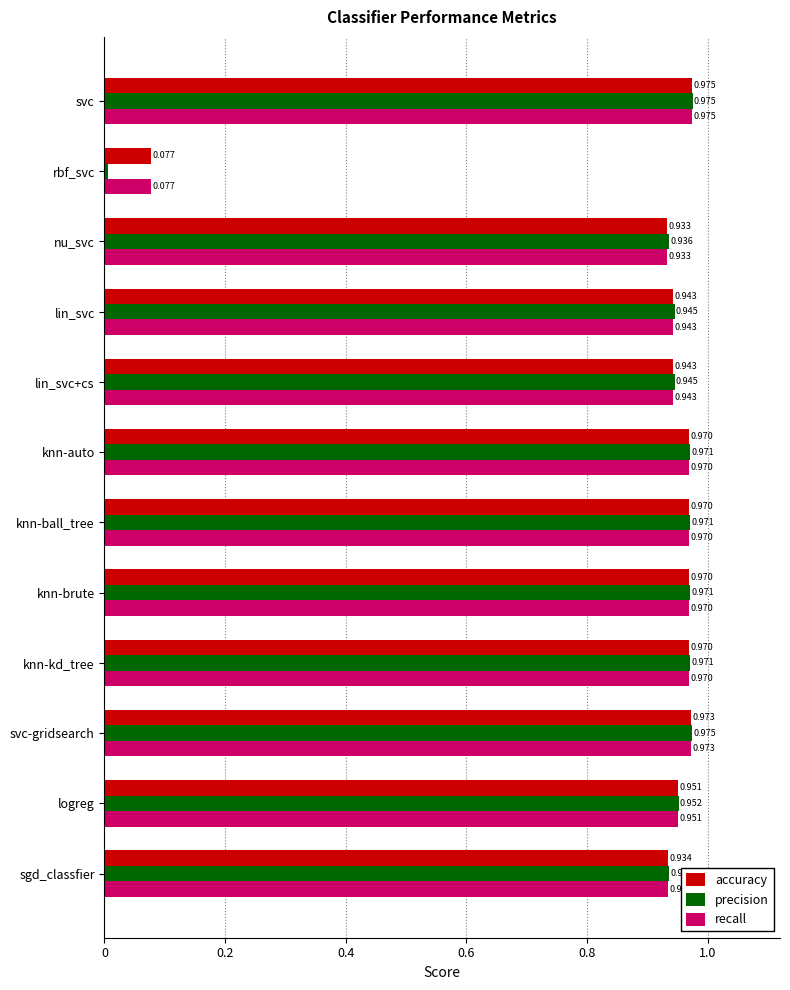

What is the sum of all accuracy values?

10.6